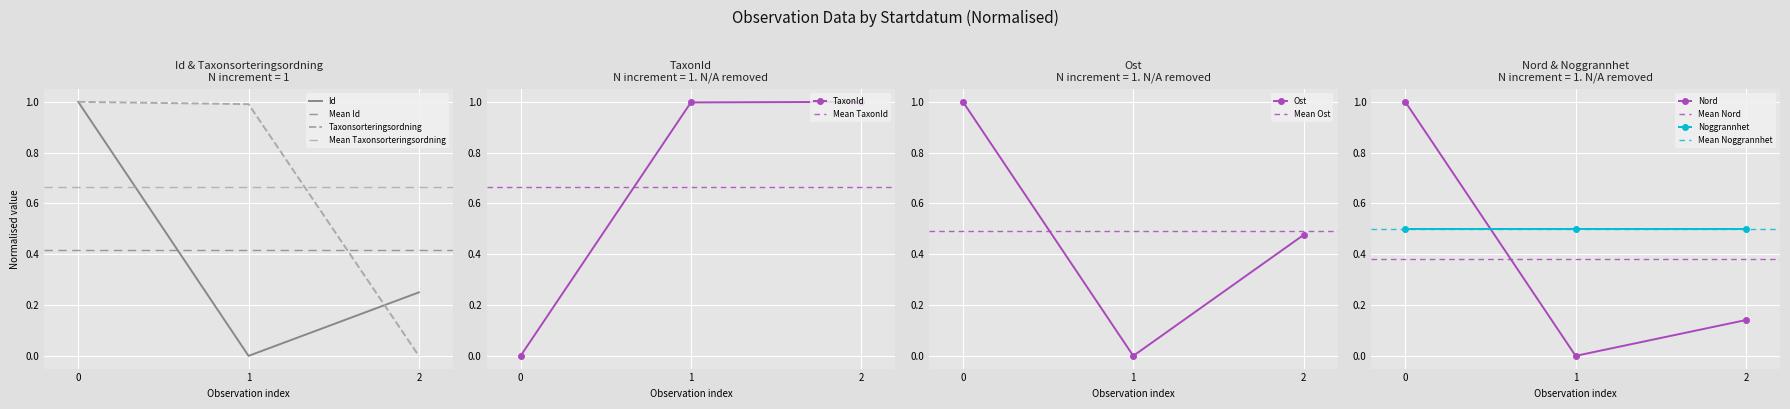

Which series has the largest range (max minus min)?

Id